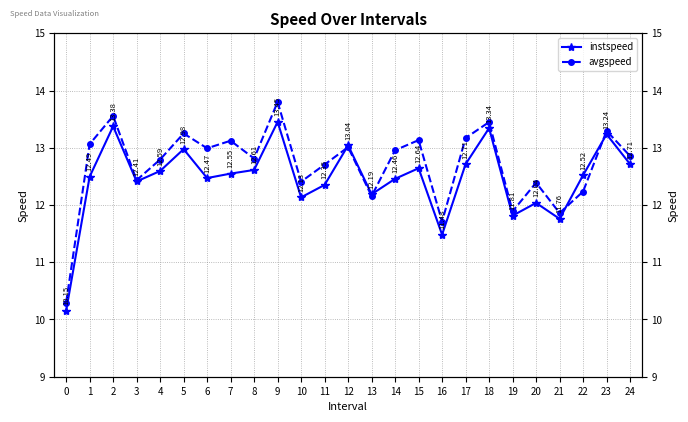

How many times do avgspeed and instspeed cross each other?

4